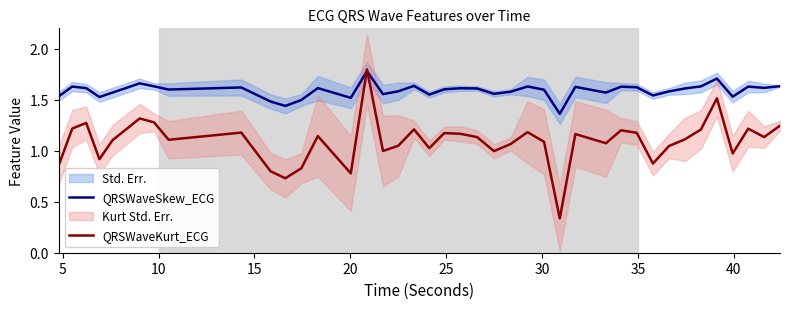

Is this an area chart (filled region under the line)?

No